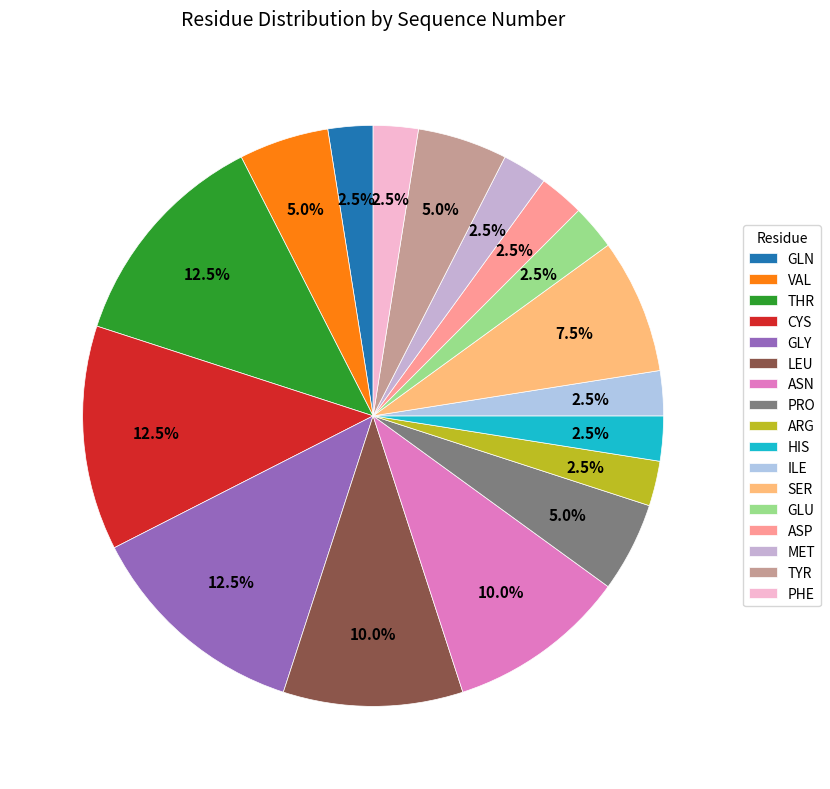

Is there any slice that represents more than half of the pie?

No